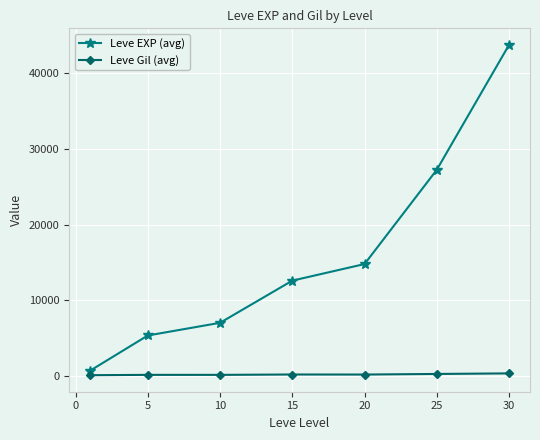

What is the greatest value displayed?

43780.0